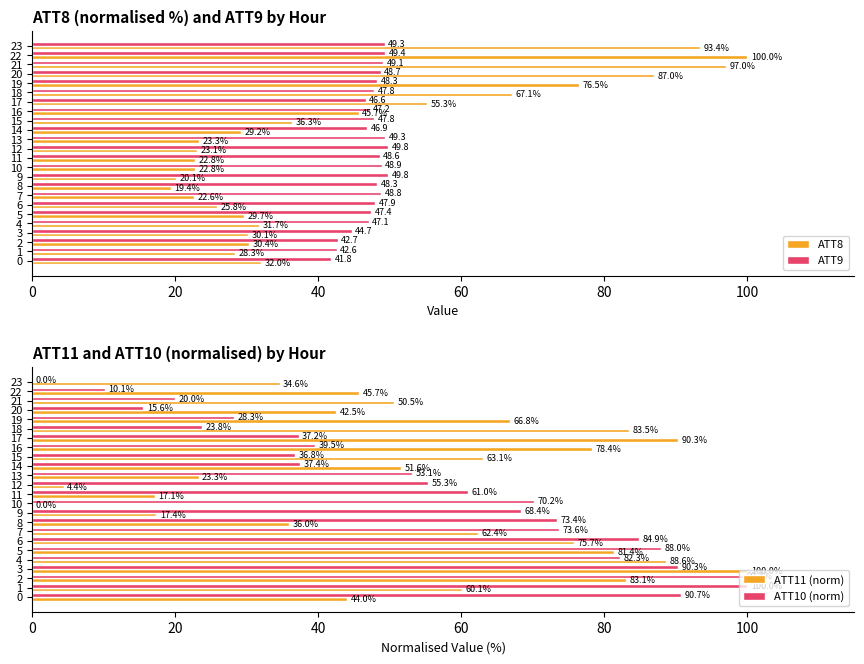

The value of ATT9 at 14 is 71.8. True or false?

False